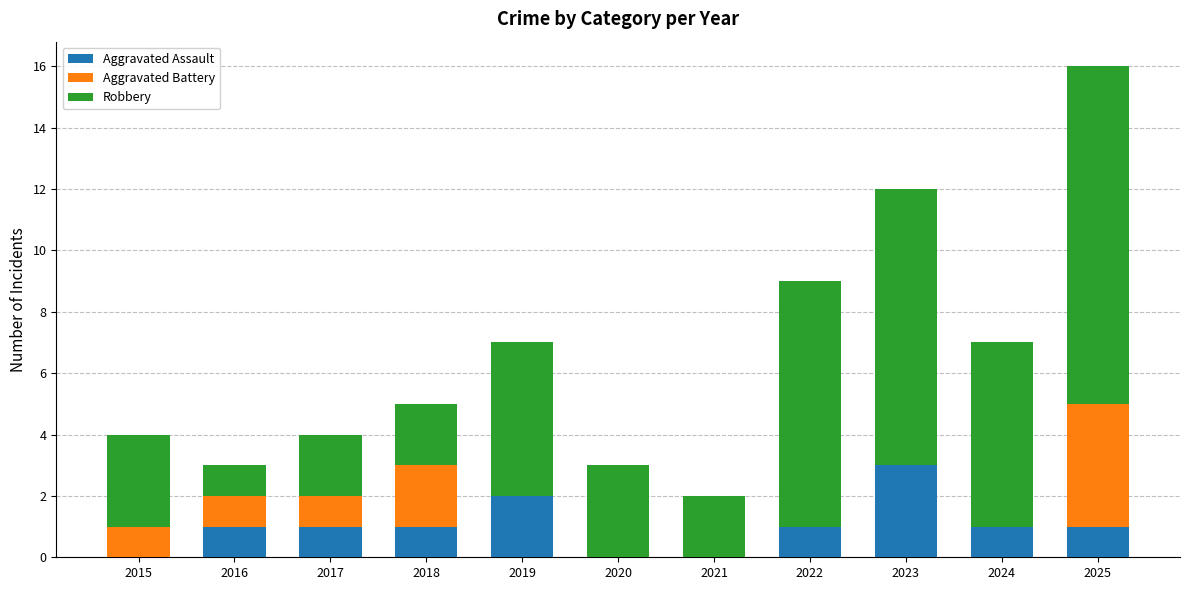

Is it true that Aggravated Assault equals 0 at 2025?

False